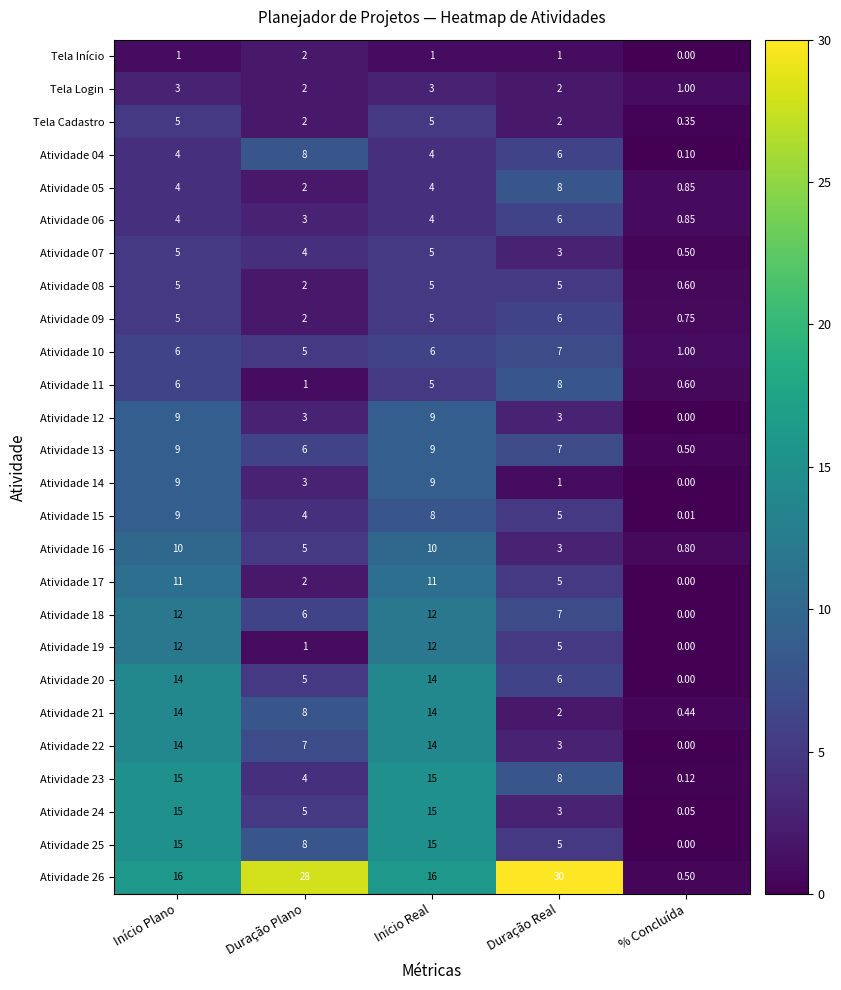

Is the value of Atividade 11 at Duração Real greater than the value of Atividade 14 at Início Real?

No